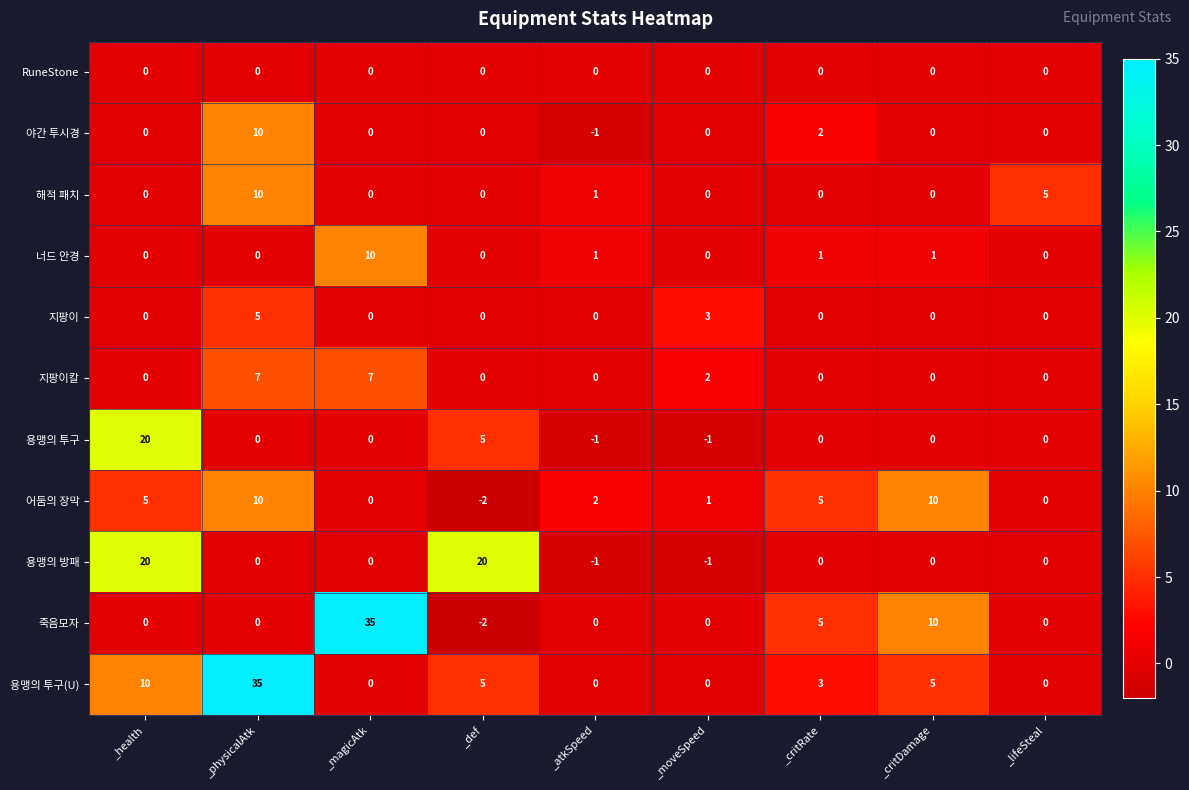

What is the maximum value for 해적 패치?

10